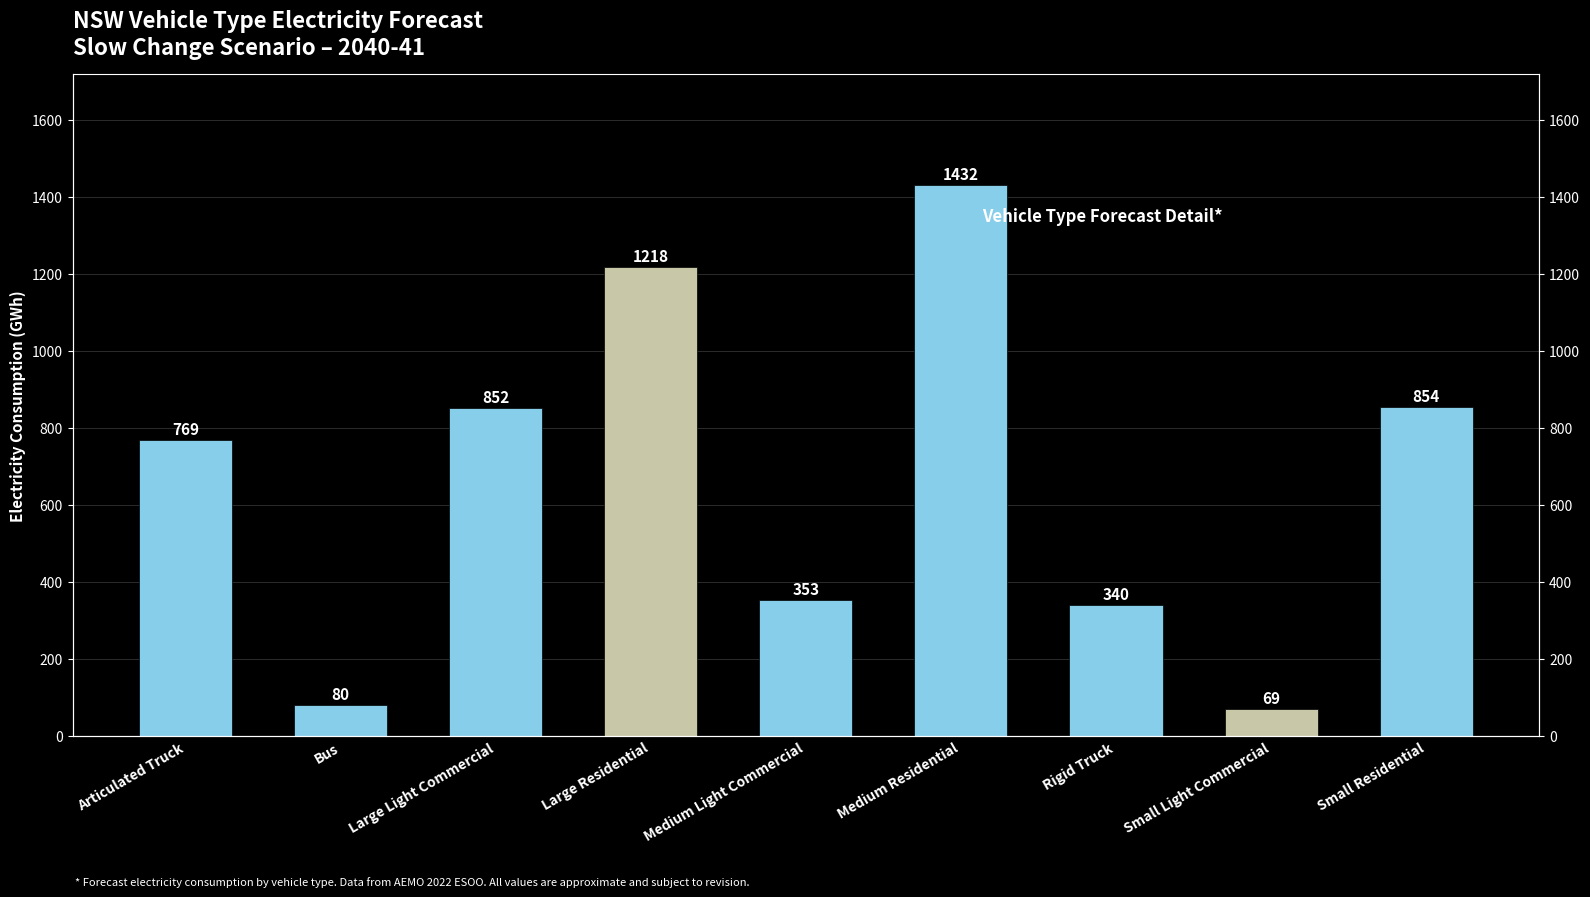

Which has a higher value, Large Light Commercial or Large Residential?

Large Residential